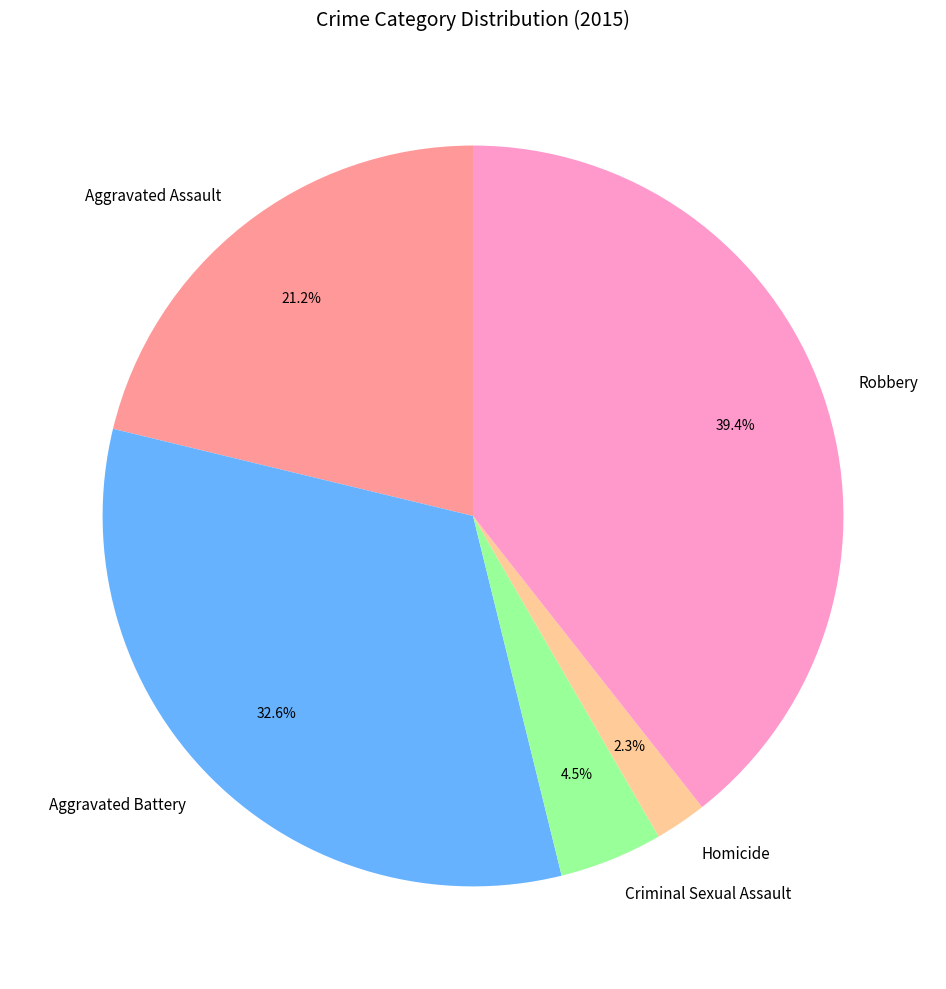

Rank the categories by value from highest to lowest.

Robbery, Aggravated Battery, Aggravated Assault, Criminal Sexual Assault, Homicide